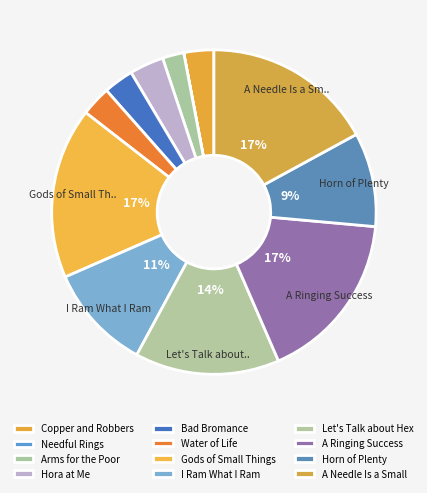

Combined, what portion of the pie is Copper and Robbers and Horn of Plenty?

12.4%